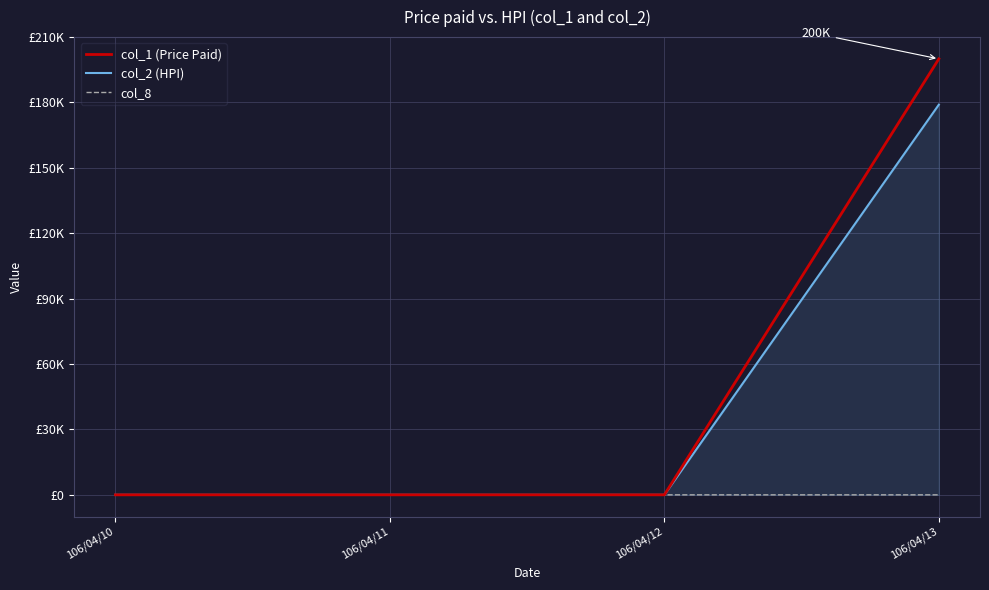

What is the sum of all col_1 (Price Paid) values?

200000